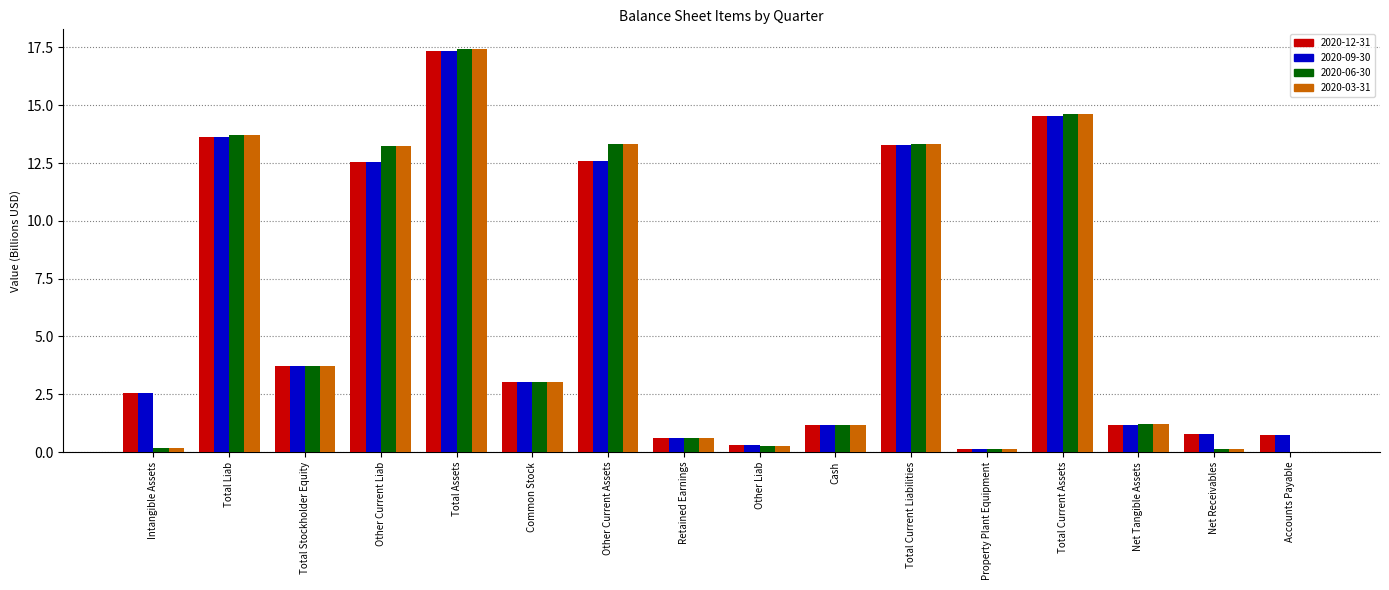

At which label is 2020-03-31 closest to 8?

Total Stockholder Equity